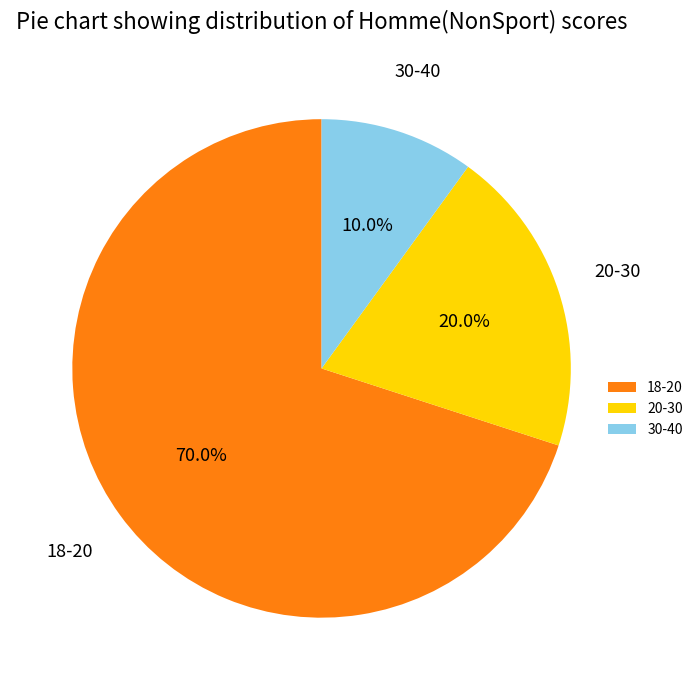

What percentage is the 18-20 slice, to the nearest percent?

70%